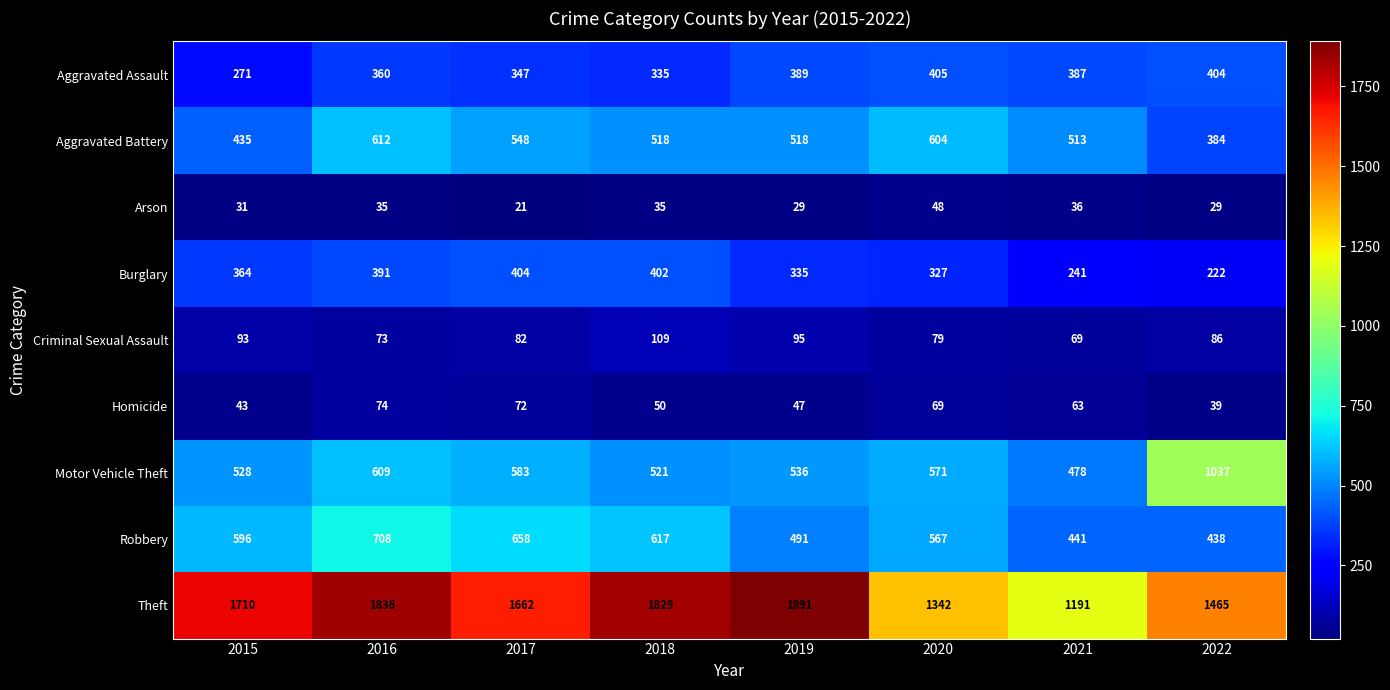

Rank the categories by Theft value from lowest to highest.

2021, 2020, 2022, 2017, 2015, 2018, 2016, 2019